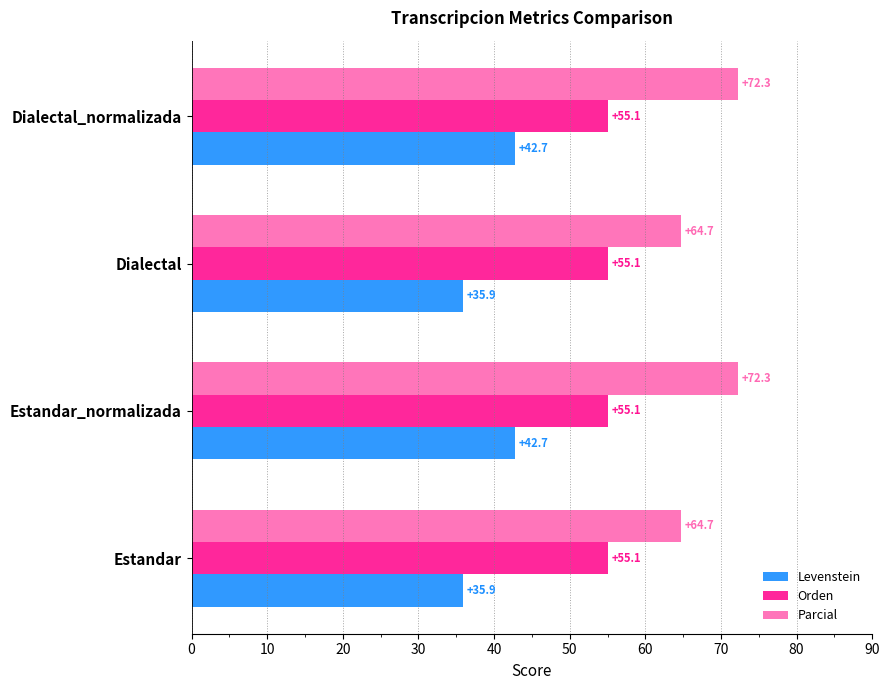

Is it true that Levenstein equals 25.9 at Estandar_normalizada?

False